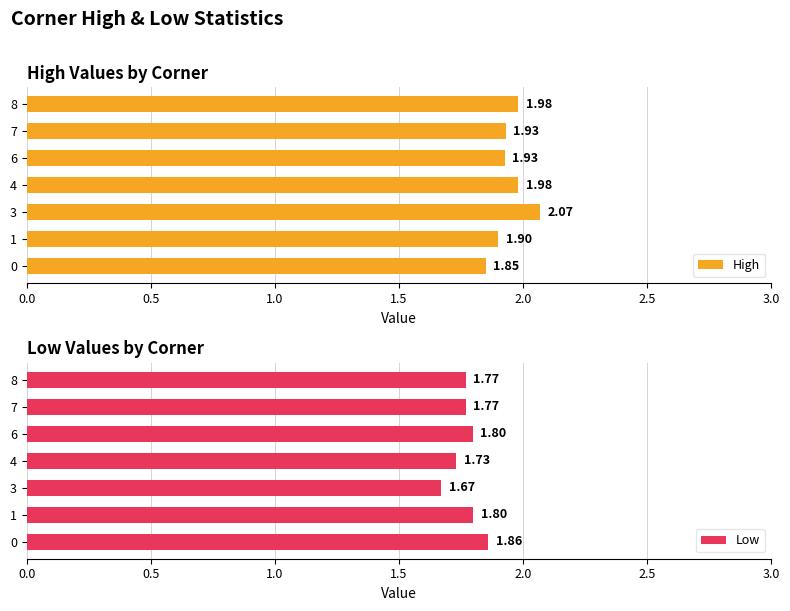

What is the sum of all Low values?

12.4